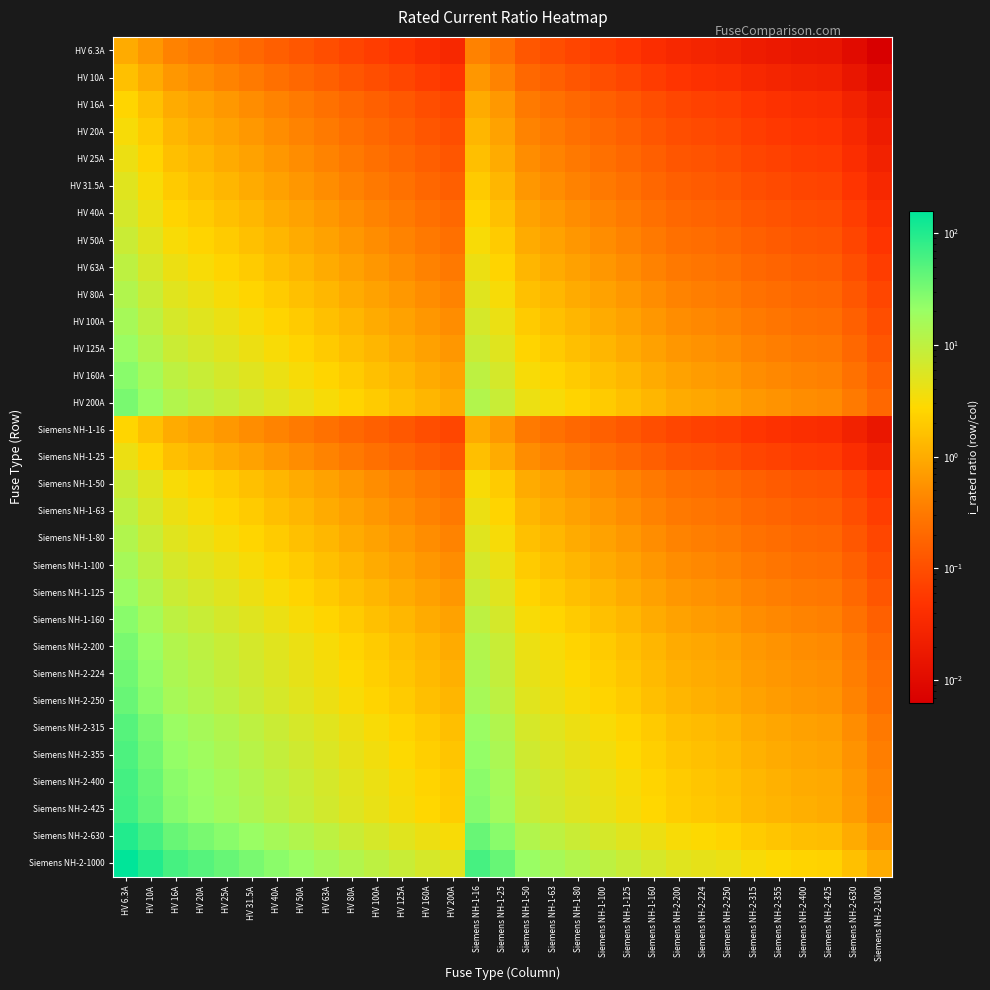

Reading left to right, list all the values displayed in this chart.

HV 6.3A: HV 6.3A=1.0	HV 10A=0.6	HV 16A=0.4	HV 20A=0.3	HV 25A=0.3	HV 31.5A=0.2	HV 40A=0.2	HV 50A=0.1	HV 63A=0.1	HV 80A=0.1	HV 100A=0.1	HV 125A=0.1	HV 160A=0.0	HV 200A=0.0	Siemens NH-1-16=0.4	Siemens NH-1-25=0.3	Siemens NH-1-50=0.1	Siemens NH-1-63=0.1	Siemens NH-1-80=0.1	Siemens NH-1-100=0.1	Siemens NH-1-125=0.1	Siemens NH-1-160=0.0	Siemens NH-2-200=0.0	Siemens NH-2-224=0.0	Siemens NH-2-250=0.0	Siemens NH-2-315=0.0	Siemens NH-2-355=0.0	Siemens NH-2-400=0.0	Siemens NH-2-425=0.0	Siemens NH-2-630=0.0	Siemens NH-2-1000=0.0
HV 10A: HV 6.3A=1.6	HV 10A=1.0	HV 16A=0.6	HV 20A=0.5	HV 25A=0.4	HV 31.5A=0.3	HV 40A=0.2	HV 50A=0.2	HV 63A=0.2	HV 80A=0.1	HV 100A=0.1	HV 125A=0.1	HV 160A=0.1	HV 200A=0.1	Siemens NH-1-16=0.6	Siemens NH-1-25=0.4	Siemens NH-1-50=0.2	Siemens NH-1-63=0.2	Siemens NH-1-80=0.1	Siemens NH-1-100=0.1	Siemens NH-1-125=0.1	Siemens NH-1-160=0.1	Siemens NH-2-200=0.1	Siemens NH-2-224=0.0	Siemens NH-2-250=0.0	Siemens NH-2-315=0.0	Siemens NH-2-355=0.0	Siemens NH-2-400=0.0	Siemens NH-2-425=0.0	Siemens NH-2-630=0.0	Siemens NH-2-1000=0.0
HV 16A: HV 6.3A=2.5	HV 10A=1.6	HV 16A=1.0	HV 20A=0.8	HV 25A=0.6	HV 31.5A=0.5	HV 40A=0.4	HV 50A=0.3	HV 63A=0.3	HV 80A=0.2	HV 100A=0.2	HV 125A=0.1	HV 160A=0.1	HV 200A=0.1	Siemens NH-1-16=1.0	Siemens NH-1-25=0.6	Siemens NH-1-50=0.3	Siemens NH-1-63=0.3	Siemens NH-1-80=0.2	Siemens NH-1-100=0.2	Siemens NH-1-125=0.1	Siemens NH-1-160=0.1	Siemens NH-2-200=0.1	Siemens NH-2-224=0.1	Siemens NH-2-250=0.1	Siemens NH-2-315=0.1	Siemens NH-2-355=0.0	Siemens NH-2-400=0.0	Siemens NH-2-425=0.0	Siemens NH-2-630=0.0	Siemens NH-2-1000=0.0
HV 20A: HV 6.3A=3.2	HV 10A=2.0	HV 16A=1.2	HV 20A=1.0	HV 25A=0.8	HV 31.5A=0.6	HV 40A=0.5	HV 50A=0.4	HV 63A=0.3	HV 80A=0.2	HV 100A=0.2	HV 125A=0.2	HV 160A=0.1	HV 200A=0.1	Siemens NH-1-16=1.2	Siemens NH-1-25=0.8	Siemens NH-1-50=0.4	Siemens NH-1-63=0.3	Siemens NH-1-80=0.2	Siemens NH-1-100=0.2	Siemens NH-1-125=0.2	Siemens NH-1-160=0.1	Siemens NH-2-200=0.1	Siemens NH-2-224=0.1	Siemens NH-2-250=0.1	Siemens NH-2-315=0.1	Siemens NH-2-355=0.1	Siemens NH-2-400=0.1	Siemens NH-2-425=0.0	Siemens NH-2-630=0.0	Siemens NH-2-1000=0.0
HV 25A: HV 6.3A=4.0	HV 10A=2.5	HV 16A=1.6	HV 20A=1.2	HV 25A=1.0	HV 31.5A=0.8	HV 40A=0.6	HV 50A=0.5	HV 63A=0.4	HV 80A=0.3	HV 100A=0.2	HV 125A=0.2	HV 160A=0.2	HV 200A=0.1	Siemens NH-1-16=1.6	Siemens NH-1-25=1.0	Siemens NH-1-50=0.5	Siemens NH-1-63=0.4	Siemens NH-1-80=0.3	Siemens NH-1-100=0.2	Siemens NH-1-125=0.2	Siemens NH-1-160=0.2	Siemens NH-2-200=0.1	Siemens NH-2-224=0.1	Siemens NH-2-250=0.1	Siemens NH-2-315=0.1	Siemens NH-2-355=0.1	Siemens NH-2-400=0.1	Siemens NH-2-425=0.1	Siemens NH-2-630=0.0	Siemens NH-2-1000=0.0
HV 31.5A: HV 6.3A=5.0	HV 10A=3.1	HV 16A=2.0	HV 20A=1.6	HV 25A=1.3	HV 31.5A=1.0	HV 40A=0.8	HV 50A=0.6	HV 63A=0.5	HV 80A=0.4	HV 100A=0.3	HV 125A=0.3	HV 160A=0.2	HV 200A=0.2	Siemens NH-1-16=2.0	Siemens NH-1-25=1.3	Siemens NH-1-50=0.6	Siemens NH-1-63=0.5	Siemens NH-1-80=0.4	Siemens NH-1-100=0.3	Siemens NH-1-125=0.3	Siemens NH-1-160=0.2	Siemens NH-2-200=0.2	Siemens NH-2-224=0.1	Siemens NH-2-250=0.1	Siemens NH-2-315=0.1	Siemens NH-2-355=0.1	Siemens NH-2-400=0.1	Siemens NH-2-425=0.1	Siemens NH-2-630=0.1	Siemens NH-2-1000=0.0
HV 40A: HV 6.3A=6.3	HV 10A=4.0	HV 16A=2.5	HV 20A=2.0	HV 25A=1.6	HV 31.5A=1.3	HV 40A=1.0	HV 50A=0.8	HV 63A=0.6	HV 80A=0.5	HV 100A=0.4	HV 125A=0.3	HV 160A=0.2	HV 200A=0.2	Siemens NH-1-16=2.5	Siemens NH-1-25=1.6	Siemens NH-1-50=0.8	Siemens NH-1-63=0.6	Siemens NH-1-80=0.5	Siemens NH-1-100=0.4	Siemens NH-1-125=0.3	Siemens NH-1-160=0.2	Siemens NH-2-200=0.2	Siemens NH-2-224=0.2	Siemens NH-2-250=0.2	Siemens NH-2-315=0.1	Siemens NH-2-355=0.1	Siemens NH-2-400=0.1	Siemens NH-2-425=0.1	Siemens NH-2-630=0.1	Siemens NH-2-1000=0.0
HV 50A: HV 6.3A=7.9	HV 10A=5.0	HV 16A=3.1	HV 20A=2.5	HV 25A=2.0	HV 31.5A=1.6	HV 40A=1.2	HV 50A=1.0	HV 63A=0.8	HV 80A=0.6	HV 100A=0.5	HV 125A=0.4	HV 160A=0.3	HV 200A=0.2	Siemens NH-1-16=3.1	Siemens NH-1-25=2.0	Siemens NH-1-50=1.0	Siemens NH-1-63=0.8	Siemens NH-1-80=0.6	Siemens NH-1-100=0.5	Siemens NH-1-125=0.4	Siemens NH-1-160=0.3	Siemens NH-2-200=0.2	Siemens NH-2-224=0.2	Siemens NH-2-250=0.2	Siemens NH-2-315=0.2	Siemens NH-2-355=0.1	Siemens NH-2-400=0.1	Siemens NH-2-425=0.1	Siemens NH-2-630=0.1	Siemens NH-2-1000=0.1
HV 63A: HV 6.3A=10.0	HV 10A=6.3	HV 16A=3.9	HV 20A=3.1	HV 25A=2.5	HV 31.5A=2.0	HV 40A=1.6	HV 50A=1.3	HV 63A=1.0	HV 80A=0.8	HV 100A=0.6	HV 125A=0.5	HV 160A=0.4	HV 200A=0.3	Siemens NH-1-16=3.9	Siemens NH-1-25=2.5	Siemens NH-1-50=1.3	Siemens NH-1-63=1.0	Siemens NH-1-80=0.8	Siemens NH-1-100=0.6	Siemens NH-1-125=0.5	Siemens NH-1-160=0.4	Siemens NH-2-200=0.3	Siemens NH-2-224=0.3	Siemens NH-2-250=0.3	Siemens NH-2-315=0.2	Siemens NH-2-355=0.2	Siemens NH-2-400=0.2	Siemens NH-2-425=0.1	Siemens NH-2-630=0.1	Siemens NH-2-1000=0.1
HV 80A: HV 6.3A=12.7	HV 10A=8.0	HV 16A=5.0	HV 20A=4.0	HV 25A=3.2	HV 31.5A=2.5	HV 40A=2.0	HV 50A=1.6	HV 63A=1.3	HV 80A=1.0	HV 100A=0.8	HV 125A=0.6	HV 160A=0.5	HV 200A=0.4	Siemens NH-1-16=5.0	Siemens NH-1-25=3.2	Siemens NH-1-50=1.6	Siemens NH-1-63=1.3	Siemens NH-1-80=1.0	Siemens NH-1-100=0.8	Siemens NH-1-125=0.6	Siemens NH-1-160=0.5	Siemens NH-2-200=0.4	Siemens NH-2-224=0.4	Siemens NH-2-250=0.3	Siemens NH-2-315=0.3	Siemens NH-2-355=0.2	Siemens NH-2-400=0.2	Siemens NH-2-425=0.2	Siemens NH-2-630=0.1	Siemens NH-2-1000=0.1
HV 100A: HV 6.3A=15.9	HV 10A=10.0	HV 16A=6.2	HV 20A=5.0	HV 25A=4.0	HV 31.5A=3.2	HV 40A=2.5	HV 50A=2.0	HV 63A=1.6	HV 80A=1.2	HV 100A=1.0	HV 125A=0.8	HV 160A=0.6	HV 200A=0.5	Siemens NH-1-16=6.2	Siemens NH-1-25=4.0	Siemens NH-1-50=2.0	Siemens NH-1-63=1.6	Siemens NH-1-80=1.2	Siemens NH-1-100=1.0	Siemens NH-1-125=0.8	Siemens NH-1-160=0.6	Siemens NH-2-200=0.5	Siemens NH-2-224=0.4	Siemens NH-2-250=0.4	Siemens NH-2-315=0.3	Siemens NH-2-355=0.3	Siemens NH-2-400=0.2	Siemens NH-2-425=0.2	Siemens NH-2-630=0.2	Siemens NH-2-1000=0.1
HV 125A: HV 6.3A=19.8	HV 10A=12.5	HV 16A=7.8	HV 20A=6.2	HV 25A=5.0	HV 31.5A=4.0	HV 40A=3.1	HV 50A=2.5	HV 63A=2.0	HV 80A=1.6	HV 100A=1.2	HV 125A=1.0	HV 160A=0.8	HV 200A=0.6	Siemens NH-1-16=7.8	Siemens NH-1-25=5.0	Siemens NH-1-50=2.5	Siemens NH-1-63=2.0	Siemens NH-1-80=1.6	Siemens NH-1-100=1.2	Siemens NH-1-125=1.0	Siemens NH-1-160=0.8	Siemens NH-2-200=0.6	Siemens NH-2-224=0.6	Siemens NH-2-250=0.5	Siemens NH-2-315=0.4	Siemens NH-2-355=0.4	Siemens NH-2-400=0.3	Siemens NH-2-425=0.3	Siemens NH-2-630=0.2	Siemens NH-2-1000=0.1
HV 160A: HV 6.3A=25.4	HV 10A=16.0	HV 16A=10.0	HV 20A=8.0	HV 25A=6.4	HV 31.5A=5.1	HV 40A=4.0	HV 50A=3.2	HV 63A=2.5	HV 80A=2.0	HV 100A=1.6	HV 125A=1.3	HV 160A=1.0	HV 200A=0.8	Siemens NH-1-16=10.0	Siemens NH-1-25=6.4	Siemens NH-1-50=3.2	Siemens NH-1-63=2.5	Siemens NH-1-80=2.0	Siemens NH-1-100=1.6	Siemens NH-1-125=1.3	Siemens NH-1-160=1.0	Siemens NH-2-200=0.8	Siemens NH-2-224=0.7	Siemens NH-2-250=0.6	Siemens NH-2-315=0.5	Siemens NH-2-355=0.5	Siemens NH-2-400=0.4	Siemens NH-2-425=0.4	Siemens NH-2-630=0.3	Siemens NH-2-1000=0.2
HV 200A: HV 6.3A=31.7	HV 10A=20.0	HV 16A=12.5	HV 20A=10.0	HV 25A=8.0	HV 31.5A=6.3	HV 40A=5.0	HV 50A=4.0	HV 63A=3.2	HV 80A=2.5	HV 100A=2.0	HV 125A=1.6	HV 160A=1.2	HV 200A=1.0	Siemens NH-1-16=12.5	Siemens NH-1-25=8.0	Siemens NH-1-50=4.0	Siemens NH-1-63=3.2	Siemens NH-1-80=2.5	Siemens NH-1-100=2.0	Siemens NH-1-125=1.6	Siemens NH-1-160=1.2	Siemens NH-2-200=1.0	Siemens NH-2-224=0.9	Siemens NH-2-250=0.8	Siemens NH-2-315=0.6	Siemens NH-2-355=0.6	Siemens NH-2-400=0.5	Siemens NH-2-425=0.5	Siemens NH-2-630=0.3	Siemens NH-2-1000=0.2
Siemens NH-1-16: HV 6.3A=2.5	HV 10A=1.6	HV 16A=1.0	HV 20A=0.8	HV 25A=0.6	HV 31.5A=0.5	HV 40A=0.4	HV 50A=0.3	HV 63A=0.3	HV 80A=0.2	HV 100A=0.2	HV 125A=0.1	HV 160A=0.1	HV 200A=0.1	Siemens NH-1-16=1.0	Siemens NH-1-25=0.6	Siemens NH-1-50=0.3	Siemens NH-1-63=0.3	Siemens NH-1-80=0.2	Siemens NH-1-100=0.2	Siemens NH-1-125=0.1	Siemens NH-1-160=0.1	Siemens NH-2-200=0.1	Siemens NH-2-224=0.1	Siemens NH-2-250=0.1	Siemens NH-2-315=0.1	Siemens NH-2-355=0.0	Siemens NH-2-400=0.0	Siemens NH-2-425=0.0	Siemens NH-2-630=0.0	Siemens NH-2-1000=0.0
Siemens NH-1-25: HV 6.3A=4.0	HV 10A=2.5	HV 16A=1.6	HV 20A=1.2	HV 25A=1.0	HV 31.5A=0.8	HV 40A=0.6	HV 50A=0.5	HV 63A=0.4	HV 80A=0.3	HV 100A=0.2	HV 125A=0.2	HV 160A=0.2	HV 200A=0.1	Siemens NH-1-16=1.6	Siemens NH-1-25=1.0	Siemens NH-1-50=0.5	Siemens NH-1-63=0.4	Siemens NH-1-80=0.3	Siemens NH-1-100=0.2	Siemens NH-1-125=0.2	Siemens NH-1-160=0.2	Siemens NH-2-200=0.1	Siemens NH-2-224=0.1	Siemens NH-2-250=0.1	Siemens NH-2-315=0.1	Siemens NH-2-355=0.1	Siemens NH-2-400=0.1	Siemens NH-2-425=0.1	Siemens NH-2-630=0.0	Siemens NH-2-1000=0.0
Siemens NH-1-50: HV 6.3A=7.9	HV 10A=5.0	HV 16A=3.1	HV 20A=2.5	HV 25A=2.0	HV 31.5A=1.6	HV 40A=1.2	HV 50A=1.0	HV 63A=0.8	HV 80A=0.6	HV 100A=0.5	HV 125A=0.4	HV 160A=0.3	HV 200A=0.2	Siemens NH-1-16=3.1	Siemens NH-1-25=2.0	Siemens NH-1-50=1.0	Siemens NH-1-63=0.8	Siemens NH-1-80=0.6	Siemens NH-1-100=0.5	Siemens NH-1-125=0.4	Siemens NH-1-160=0.3	Siemens NH-2-200=0.2	Siemens NH-2-224=0.2	Siemens NH-2-250=0.2	Siemens NH-2-315=0.2	Siemens NH-2-355=0.1	Siemens NH-2-400=0.1	Siemens NH-2-425=0.1	Siemens NH-2-630=0.1	Siemens NH-2-1000=0.1
Siemens NH-1-63: HV 6.3A=10.0	HV 10A=6.3	HV 16A=3.9	HV 20A=3.1	HV 25A=2.5	HV 31.5A=2.0	HV 40A=1.6	HV 50A=1.3	HV 63A=1.0	HV 80A=0.8	HV 100A=0.6	HV 125A=0.5	HV 160A=0.4	HV 200A=0.3	Siemens NH-1-16=3.9	Siemens NH-1-25=2.5	Siemens NH-1-50=1.3	Siemens NH-1-63=1.0	Siemens NH-1-80=0.8	Siemens NH-1-100=0.6	Siemens NH-1-125=0.5	Siemens NH-1-160=0.4	Siemens NH-2-200=0.3	Siemens NH-2-224=0.3	Siemens NH-2-250=0.3	Siemens NH-2-315=0.2	Siemens NH-2-355=0.2	Siemens NH-2-400=0.2	Siemens NH-2-425=0.1	Siemens NH-2-630=0.1	Siemens NH-2-1000=0.1
Siemens NH-1-80: HV 6.3A=12.7	HV 10A=8.0	HV 16A=5.0	HV 20A=4.0	HV 25A=3.2	HV 31.5A=2.5	HV 40A=2.0	HV 50A=1.6	HV 63A=1.3	HV 80A=1.0	HV 100A=0.8	HV 125A=0.6	HV 160A=0.5	HV 200A=0.4	Siemens NH-1-16=5.0	Siemens NH-1-25=3.2	Siemens NH-1-50=1.6	Siemens NH-1-63=1.3	Siemens NH-1-80=1.0	Siemens NH-1-100=0.8	Siemens NH-1-125=0.6	Siemens NH-1-160=0.5	Siemens NH-2-200=0.4	Siemens NH-2-224=0.4	Siemens NH-2-250=0.3	Siemens NH-2-315=0.3	Siemens NH-2-355=0.2	Siemens NH-2-400=0.2	Siemens NH-2-425=0.2	Siemens NH-2-630=0.1	Siemens NH-2-1000=0.1
Siemens NH-1-100: HV 6.3A=15.9	HV 10A=10.0	HV 16A=6.2	HV 20A=5.0	HV 25A=4.0	HV 31.5A=3.2	HV 40A=2.5	HV 50A=2.0	HV 63A=1.6	HV 80A=1.2	HV 100A=1.0	HV 125A=0.8	HV 160A=0.6	HV 200A=0.5	Siemens NH-1-16=6.2	Siemens NH-1-25=4.0	Siemens NH-1-50=2.0	Siemens NH-1-63=1.6	Siemens NH-1-80=1.2	Siemens NH-1-100=1.0	Siemens NH-1-125=0.8	Siemens NH-1-160=0.6	Siemens NH-2-200=0.5	Siemens NH-2-224=0.4	Siemens NH-2-250=0.4	Siemens NH-2-315=0.3	Siemens NH-2-355=0.3	Siemens NH-2-400=0.2	Siemens NH-2-425=0.2	Siemens NH-2-630=0.2	Siemens NH-2-1000=0.1
Siemens NH-1-125: HV 6.3A=19.8	HV 10A=12.5	HV 16A=7.8	HV 20A=6.2	HV 25A=5.0	HV 31.5A=4.0	HV 40A=3.1	HV 50A=2.5	HV 63A=2.0	HV 80A=1.6	HV 100A=1.2	HV 125A=1.0	HV 160A=0.8	HV 200A=0.6	Siemens NH-1-16=7.8	Siemens NH-1-25=5.0	Siemens NH-1-50=2.5	Siemens NH-1-63=2.0	Siemens NH-1-80=1.6	Siemens NH-1-100=1.2	Siemens NH-1-125=1.0	Siemens NH-1-160=0.8	Siemens NH-2-200=0.6	Siemens NH-2-224=0.6	Siemens NH-2-250=0.5	Siemens NH-2-315=0.4	Siemens NH-2-355=0.4	Siemens NH-2-400=0.3	Siemens NH-2-425=0.3	Siemens NH-2-630=0.2	Siemens NH-2-1000=0.1
Siemens NH-1-160: HV 6.3A=25.4	HV 10A=16.0	HV 16A=10.0	HV 20A=8.0	HV 25A=6.4	HV 31.5A=5.1	HV 40A=4.0	HV 50A=3.2	HV 63A=2.5	HV 80A=2.0	HV 100A=1.6	HV 125A=1.3	HV 160A=1.0	HV 200A=0.8	Siemens NH-1-16=10.0	Siemens NH-1-25=6.4	Siemens NH-1-50=3.2	Siemens NH-1-63=2.5	Siemens NH-1-80=2.0	Siemens NH-1-100=1.6	Siemens NH-1-125=1.3	Siemens NH-1-160=1.0	Siemens NH-2-200=0.8	Siemens NH-2-224=0.7	Siemens NH-2-250=0.6	Siemens NH-2-315=0.5	Siemens NH-2-355=0.5	Siemens NH-2-400=0.4	Siemens NH-2-425=0.4	Siemens NH-2-630=0.3	Siemens NH-2-1000=0.2
Siemens NH-2-200: HV 6.3A=31.7	HV 10A=20.0	HV 16A=12.5	HV 20A=10.0	HV 25A=8.0	HV 31.5A=6.3	HV 40A=5.0	HV 50A=4.0	HV 63A=3.2	HV 80A=2.5	HV 100A=2.0	HV 125A=1.6	HV 160A=1.2	HV 200A=1.0	Siemens NH-1-16=12.5	Siemens NH-1-25=8.0	Siemens NH-1-50=4.0	Siemens NH-1-63=3.2	Siemens NH-1-80=2.5	Siemens NH-1-100=2.0	Siemens NH-1-125=1.6	Siemens NH-1-160=1.2	Siemens NH-2-200=1.0	Siemens NH-2-224=0.9	Siemens NH-2-250=0.8	Siemens NH-2-315=0.6	Siemens NH-2-355=0.6	Siemens NH-2-400=0.5	Siemens NH-2-425=0.5	Siemens NH-2-630=0.3	Siemens NH-2-1000=0.2
Siemens NH-2-224: HV 6.3A=35.6	HV 10A=22.4	HV 16A=14.0	HV 20A=11.2	HV 25A=9.0	HV 31.5A=7.1	HV 40A=5.6	HV 50A=4.5	HV 63A=3.6	HV 80A=2.8	HV 100A=2.2	HV 125A=1.8	HV 160A=1.4	HV 200A=1.1	Siemens NH-1-16=14.0	Siemens NH-1-25=9.0	Siemens NH-1-50=4.5	Siemens NH-1-63=3.6	Siemens NH-1-80=2.8	Siemens NH-1-100=2.2	Siemens NH-1-125=1.8	Siemens NH-1-160=1.4	Siemens NH-2-200=1.1	Siemens NH-2-224=1.0	Siemens NH-2-250=0.9	Siemens NH-2-315=0.7	Siemens NH-2-355=0.6	Siemens NH-2-400=0.6	Siemens NH-2-425=0.5	Siemens NH-2-630=0.4	Siemens NH-2-1000=0.2
Siemens NH-2-250: HV 6.3A=39.7	HV 10A=25.0	HV 16A=15.6	HV 20A=12.5	HV 25A=10.0	HV 31.5A=7.9	HV 40A=6.2	HV 50A=5.0	HV 63A=4.0	HV 80A=3.1	HV 100A=2.5	HV 125A=2.0	HV 160A=1.6	HV 200A=1.2	Siemens NH-1-16=15.6	Siemens NH-1-25=10.0	Siemens NH-1-50=5.0	Siemens NH-1-63=4.0	Siemens NH-1-80=3.1	Siemens NH-1-100=2.5	Siemens NH-1-125=2.0	Siemens NH-1-160=1.6	Siemens NH-2-200=1.2	Siemens NH-2-224=1.1	Siemens NH-2-250=1.0	Siemens NH-2-315=0.8	Siemens NH-2-355=0.7	Siemens NH-2-400=0.6	Siemens NH-2-425=0.6	Siemens NH-2-630=0.4	Siemens NH-2-1000=0.2
Siemens NH-2-315: HV 6.3A=50.0	HV 10A=31.5	HV 16A=19.7	HV 20A=15.8	HV 25A=12.6	HV 31.5A=10.0	HV 40A=7.9	HV 50A=6.3	HV 63A=5.0	HV 80A=3.9	HV 100A=3.1	HV 125A=2.5	HV 160A=2.0	HV 200A=1.6	Siemens NH-1-16=19.7	Siemens NH-1-25=12.6	Siemens NH-1-50=6.3	Siemens NH-1-63=5.0	Siemens NH-1-80=3.9	Siemens NH-1-100=3.1	Siemens NH-1-125=2.5	Siemens NH-1-160=2.0	Siemens NH-2-200=1.6	Siemens NH-2-224=1.4	Siemens NH-2-250=1.3	Siemens NH-2-315=1.0	Siemens NH-2-355=0.9	Siemens NH-2-400=0.8	Siemens NH-2-425=0.7	Siemens NH-2-630=0.5	Siemens NH-2-1000=0.3
Siemens NH-2-355: HV 6.3A=56.3	HV 10A=35.5	HV 16A=22.2	HV 20A=17.8	HV 25A=14.2	HV 31.5A=11.3	HV 40A=8.9	HV 50A=7.1	HV 63A=5.6	HV 80A=4.4	HV 100A=3.5	HV 125A=2.8	HV 160A=2.2	HV 200A=1.8	Siemens NH-1-16=22.2	Siemens NH-1-25=14.2	Siemens NH-1-50=7.1	Siemens NH-1-63=5.6	Siemens NH-1-80=4.4	Siemens NH-1-100=3.5	Siemens NH-1-125=2.8	Siemens NH-1-160=2.2	Siemens NH-2-200=1.8	Siemens NH-2-224=1.6	Siemens NH-2-250=1.4	Siemens NH-2-315=1.1	Siemens NH-2-355=1.0	Siemens NH-2-400=0.9	Siemens NH-2-425=0.8	Siemens NH-2-630=0.6	Siemens NH-2-1000=0.4
Siemens NH-2-400: HV 6.3A=63.5	HV 10A=40.0	HV 16A=25.0	HV 20A=20.0	HV 25A=16.0	HV 31.5A=12.7	HV 40A=10.0	HV 50A=8.0	HV 63A=6.3	HV 80A=5.0	HV 100A=4.0	HV 125A=3.2	HV 160A=2.5	HV 200A=2.0	Siemens NH-1-16=25.0	Siemens NH-1-25=16.0	Siemens NH-1-50=8.0	Siemens NH-1-63=6.3	Siemens NH-1-80=5.0	Siemens NH-1-100=4.0	Siemens NH-1-125=3.2	Siemens NH-1-160=2.5	Siemens NH-2-200=2.0	Siemens NH-2-224=1.8	Siemens NH-2-250=1.6	Siemens NH-2-315=1.3	Siemens NH-2-355=1.1	Siemens NH-2-400=1.0	Siemens NH-2-425=0.9	Siemens NH-2-630=0.6	Siemens NH-2-1000=0.4
Siemens NH-2-425: HV 6.3A=67.5	HV 10A=42.5	HV 16A=26.6	HV 20A=21.2	HV 25A=17.0	HV 31.5A=13.5	HV 40A=10.6	HV 50A=8.5	HV 63A=6.7	HV 80A=5.3	HV 100A=4.2	HV 125A=3.4	HV 160A=2.7	HV 200A=2.1	Siemens NH-1-16=26.6	Siemens NH-1-25=17.0	Siemens NH-1-50=8.5	Siemens NH-1-63=6.7	Siemens NH-1-80=5.3	Siemens NH-1-100=4.2	Siemens NH-1-125=3.4	Siemens NH-1-160=2.7	Siemens NH-2-200=2.1	Siemens NH-2-224=1.9	Siemens NH-2-250=1.7	Siemens NH-2-315=1.3	Siemens NH-2-355=1.2	Siemens NH-2-400=1.1	Siemens NH-2-425=1.0	Siemens NH-2-630=0.7	Siemens NH-2-1000=0.4
Siemens NH-2-630: HV 6.3A=100.0	HV 10A=63.0	HV 16A=39.4	HV 20A=31.5	HV 25A=25.2	HV 31.5A=20.0	HV 40A=15.8	HV 50A=12.6	HV 63A=10.0	HV 80A=7.9	HV 100A=6.3	HV 125A=5.0	HV 160A=3.9	HV 200A=3.1	Siemens NH-1-16=39.4	Siemens NH-1-25=25.2	Siemens NH-1-50=12.6	Siemens NH-1-63=10.0	Siemens NH-1-80=7.9	Siemens NH-1-100=6.3	Siemens NH-1-125=5.0	Siemens NH-1-160=3.9	Siemens NH-2-200=3.1	Siemens NH-2-224=2.8	Siemens NH-2-250=2.5	Siemens NH-2-315=2.0	Siemens NH-2-355=1.8	Siemens NH-2-400=1.6	Siemens NH-2-425=1.5	Siemens NH-2-630=1.0	Siemens NH-2-1000=0.6
Siemens NH-2-1000: HV 6.3A=158.7	HV 10A=100.0	HV 16A=62.5	HV 20A=50.0	HV 25A=40.0	HV 31.5A=31.7	HV 40A=25.0	HV 50A=20.0	HV 63A=15.9	HV 80A=12.5	HV 100A=10.0	HV 125A=8.0	HV 160A=6.2	HV 200A=5.0	Siemens NH-1-16=62.5	Siemens NH-1-25=40.0	Siemens NH-1-50=20.0	Siemens NH-1-63=15.9	Siemens NH-1-80=12.5	Siemens NH-1-100=10.0	Siemens NH-1-125=8.0	Siemens NH-1-160=6.2	Siemens NH-2-200=5.0	Siemens NH-2-224=4.5	Siemens NH-2-250=4.0	Siemens NH-2-315=3.2	Siemens NH-2-355=2.8	Siemens NH-2-400=2.5	Siemens NH-2-425=2.4	Siemens NH-2-630=1.6	Siemens NH-2-1000=1.0